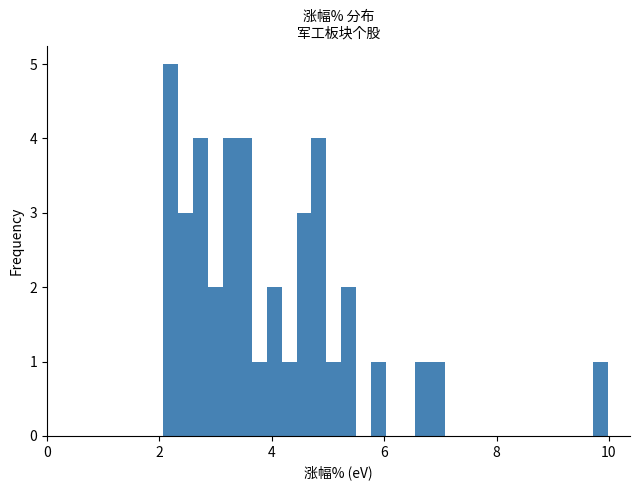

Around what value on the x-axis is the tallest bar? Give the approximate position of its centre, as read against the axis.

2.2